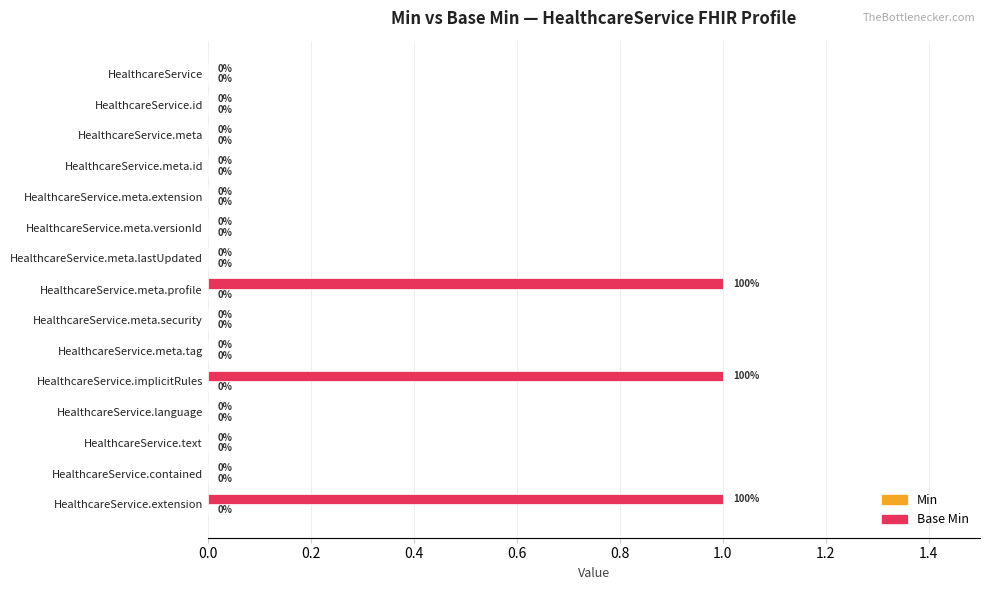

What is the sum of all values?

3